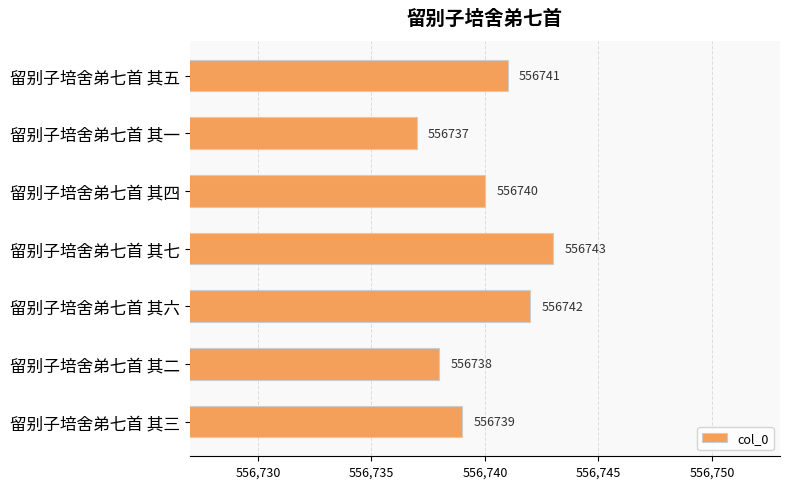

Which label corresponds to the largest value in the chart?

留别子培舍弟七首 其七